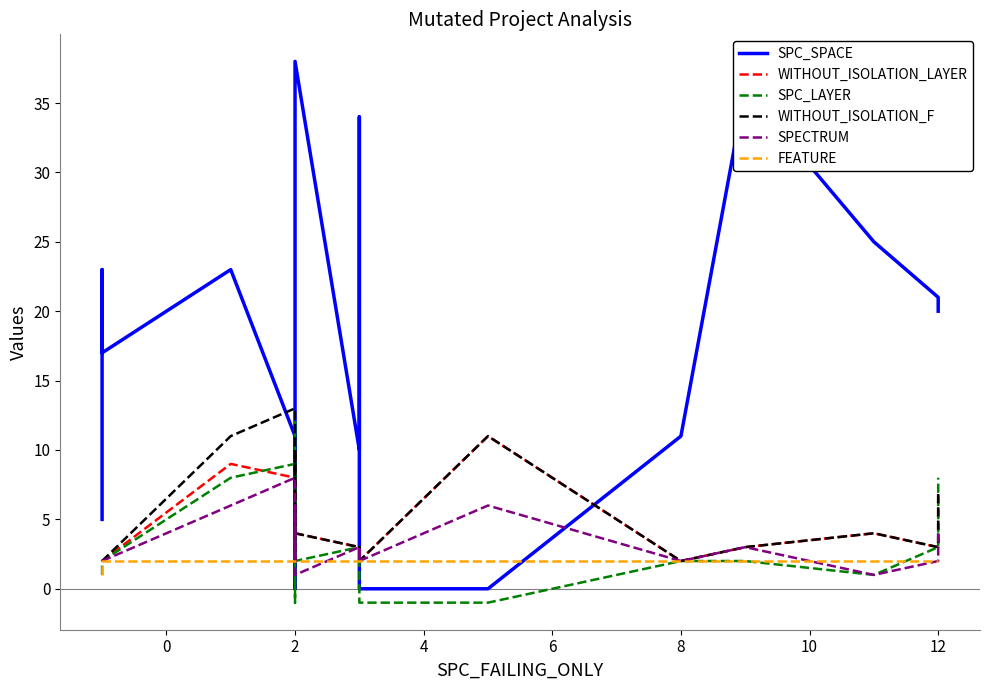

What is the spread (max minus min) of values at 2?

11